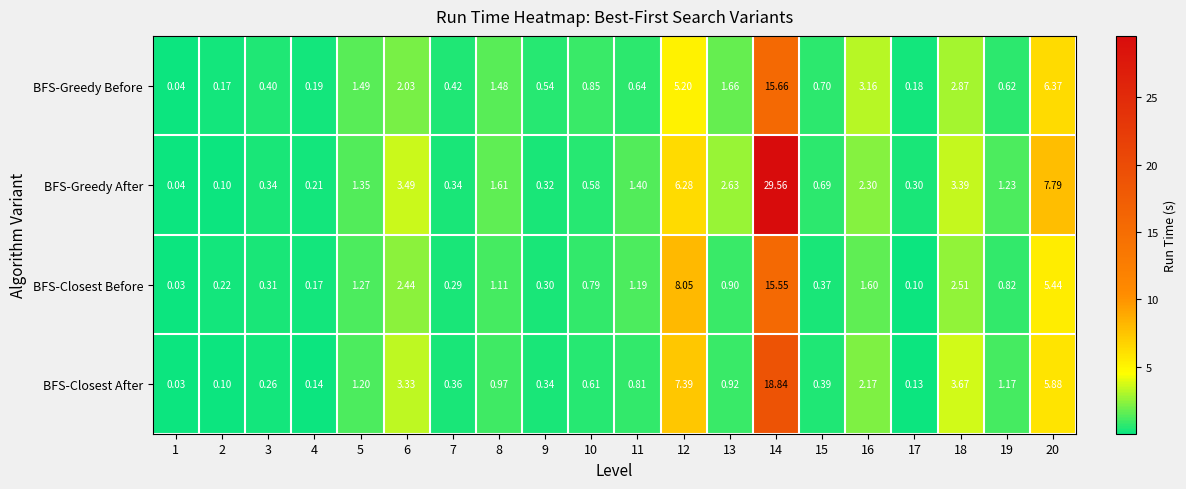

Which series has the widest spread of values?

BFS-Greedy After